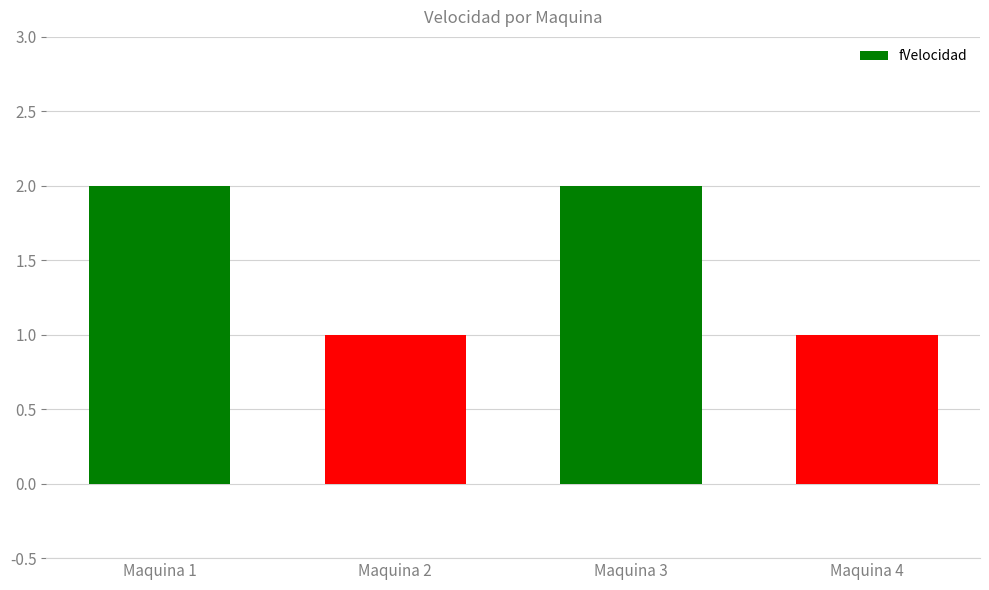

Approximately how many times larger is the value at Maquina 2 compared to Maquina 1?

0.5